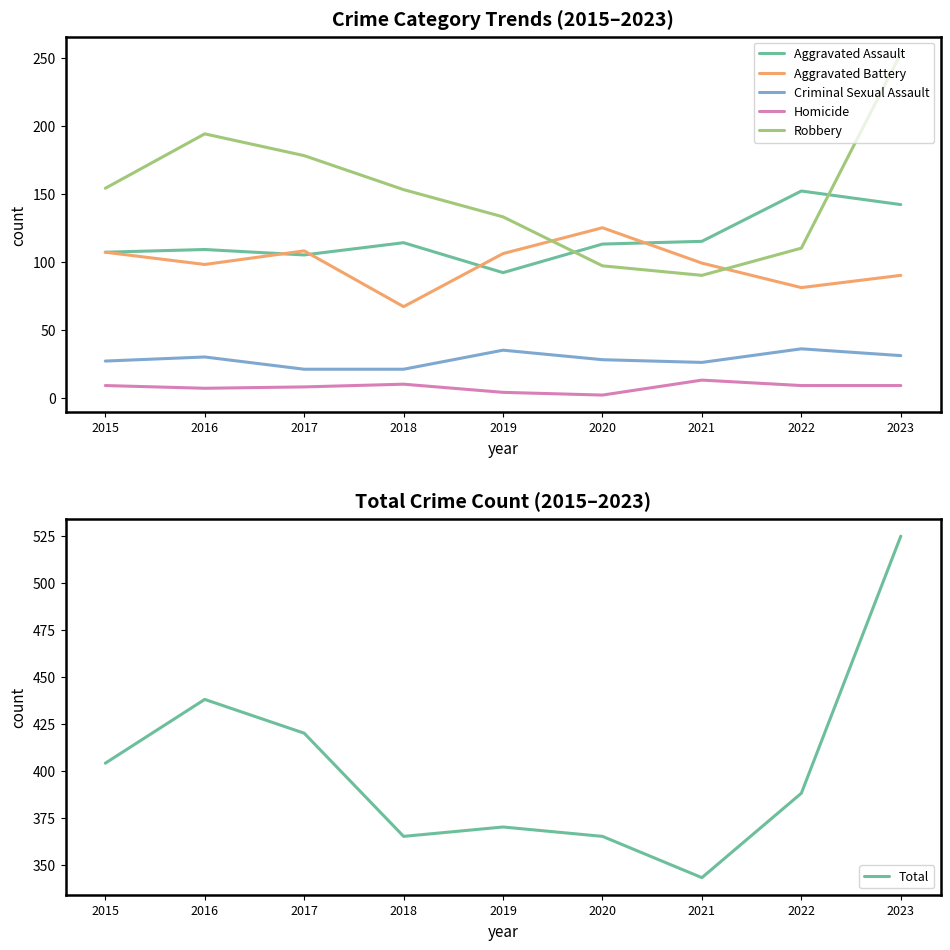

How many distinct data groups are displayed?

6